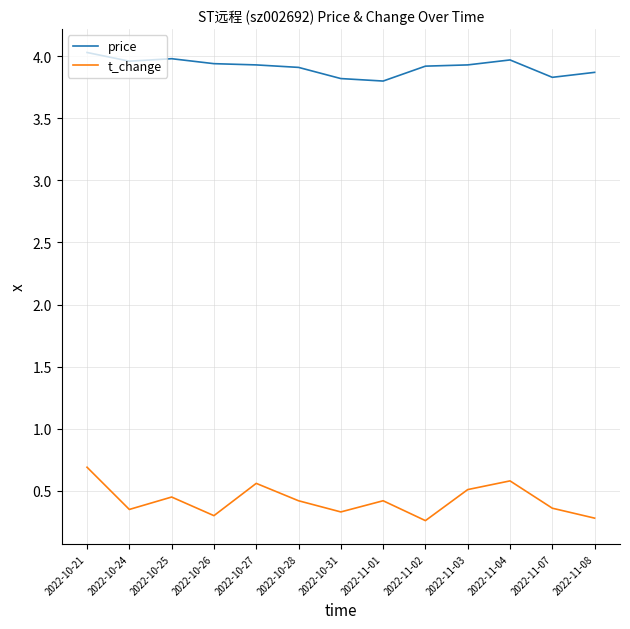

Between 2022-10-21 and 2022-10-27, which series saw the biggest shift?

t_change